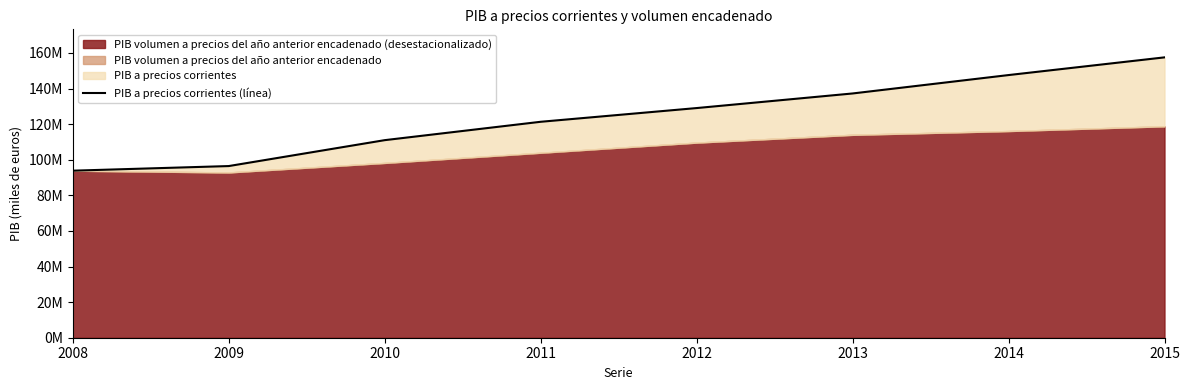

Approximately how many times larger is the value at 2011 compared to 2009?

1.3